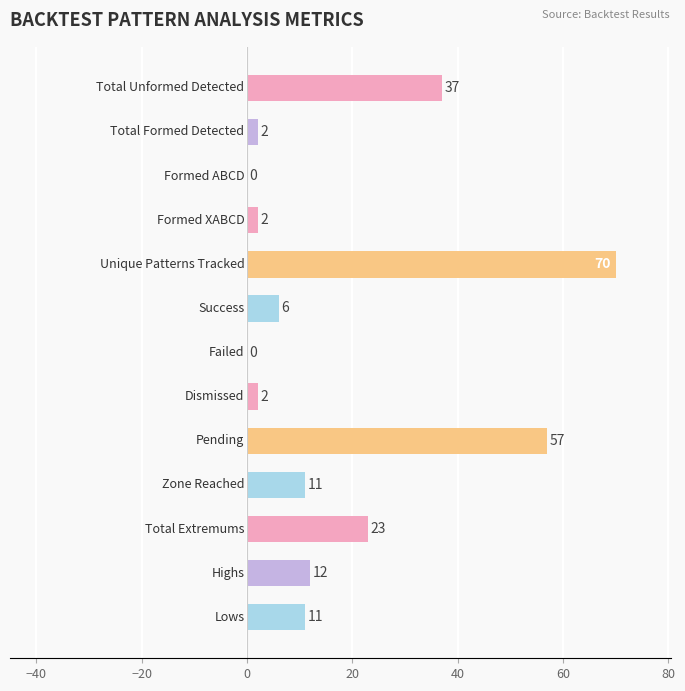

How many values are above zero?

11